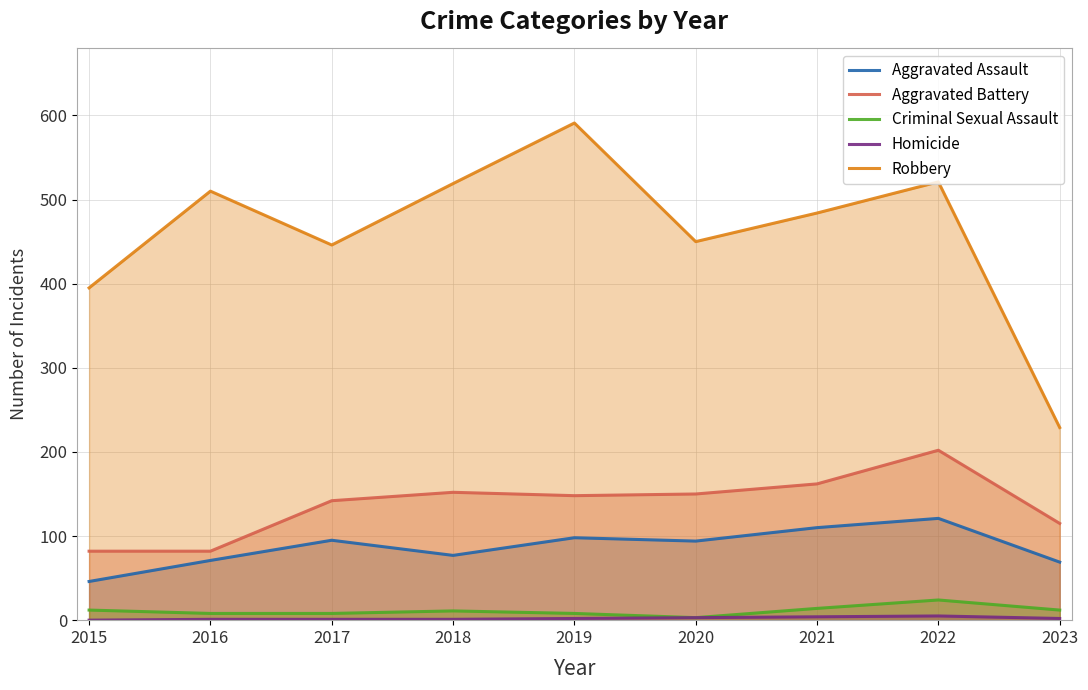

Reading left to right, list all the values displayed in this chart.

Aggravated Assault: 46	71	95	77	98	94	110	121	69
Aggravated Battery: 82	82	142	152	148	150	162	202	115
Criminal Sexual Assault: 12	8	8	11	8	3	14	24	12
Homicide: 0	1	1	1	2	3	4	5	2
Robbery: 395	510	446	519	591	450	484	521	229